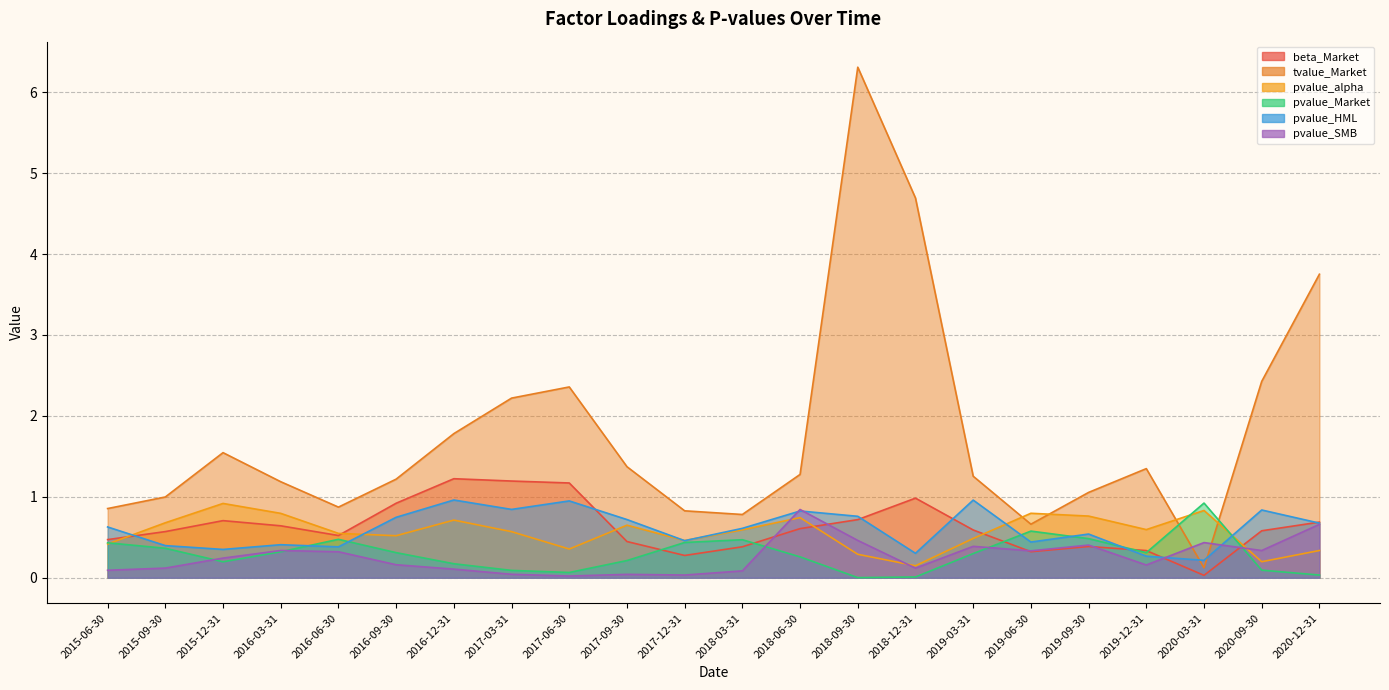

What is the sum of the tvalue_Market values at 2019-12-31 and 2016-03-31?

2.5